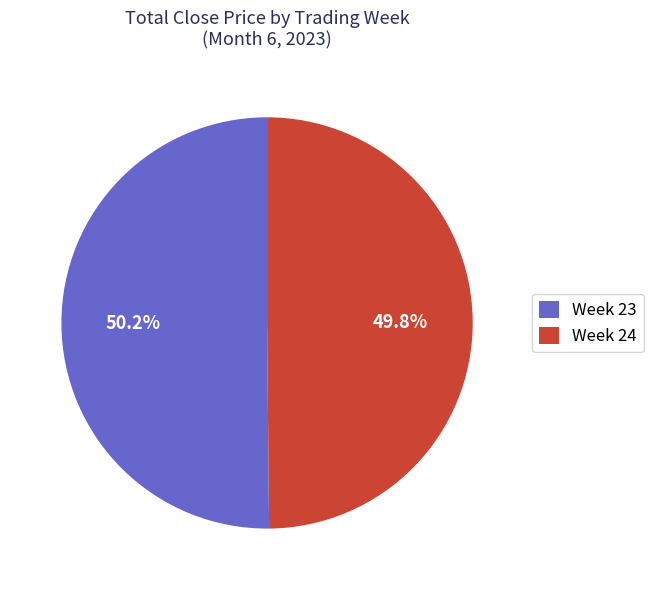

Approximately how many times larger is the value at Week 23 compared to Week 24?

1.0